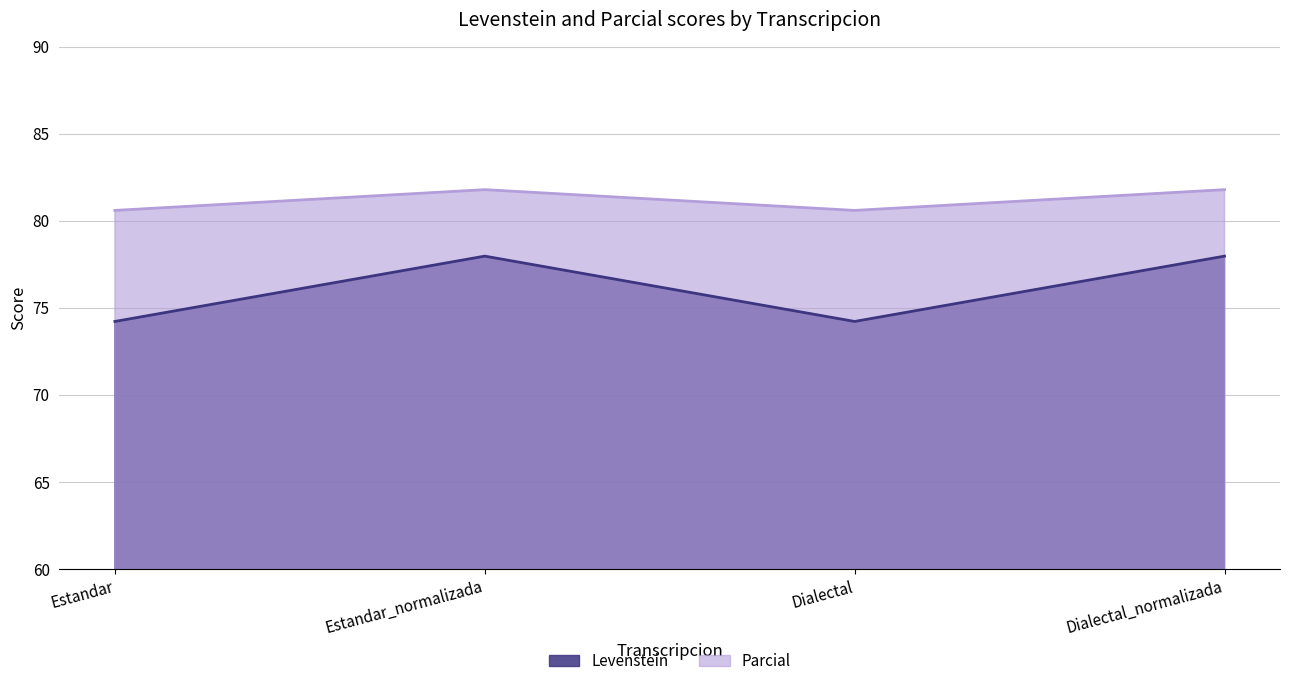

What is the highest value of the Parcial series?

81.8